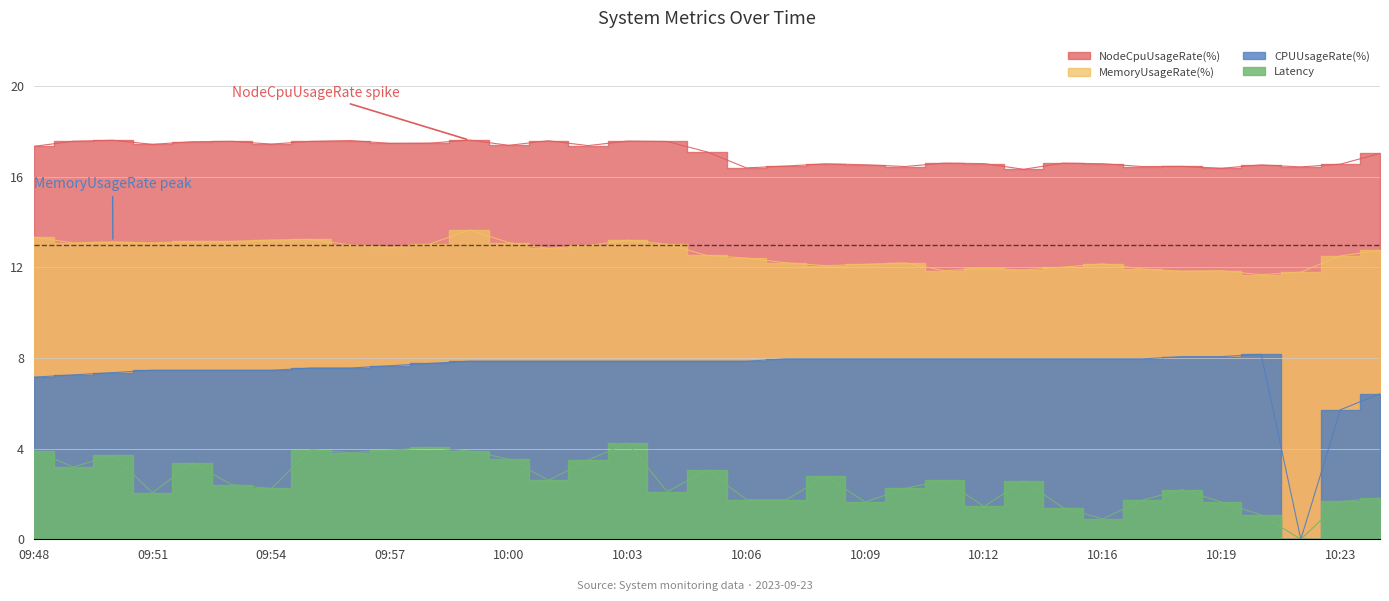

What are all the series names shown in the legend?

Latency, CPUUsageRate(%), MemoryUsageRate(%), NodeCpuUsageRate(%)